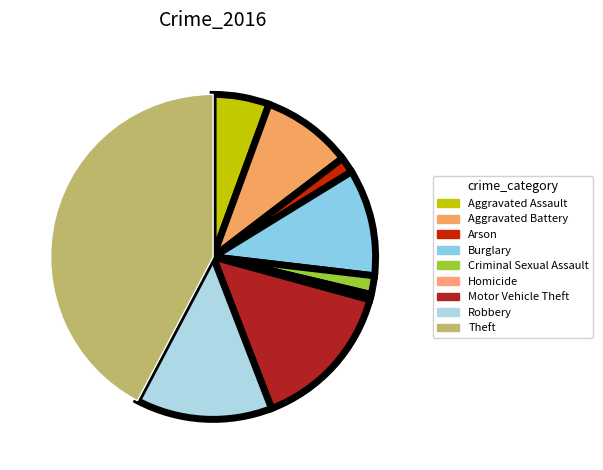

What is the largest slice in the pie chart?

Theft